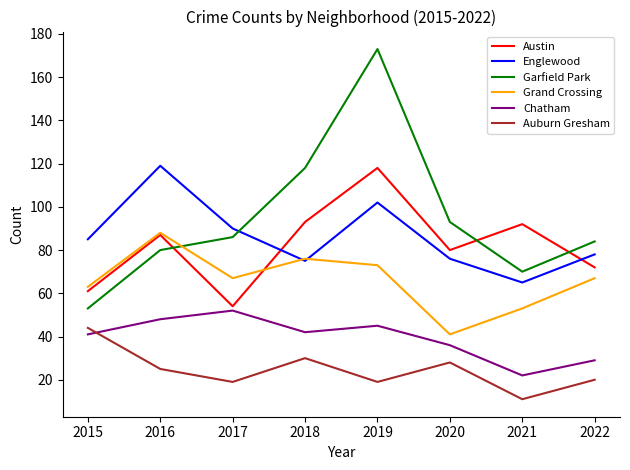

Is this an area chart (filled region under the line)?

No